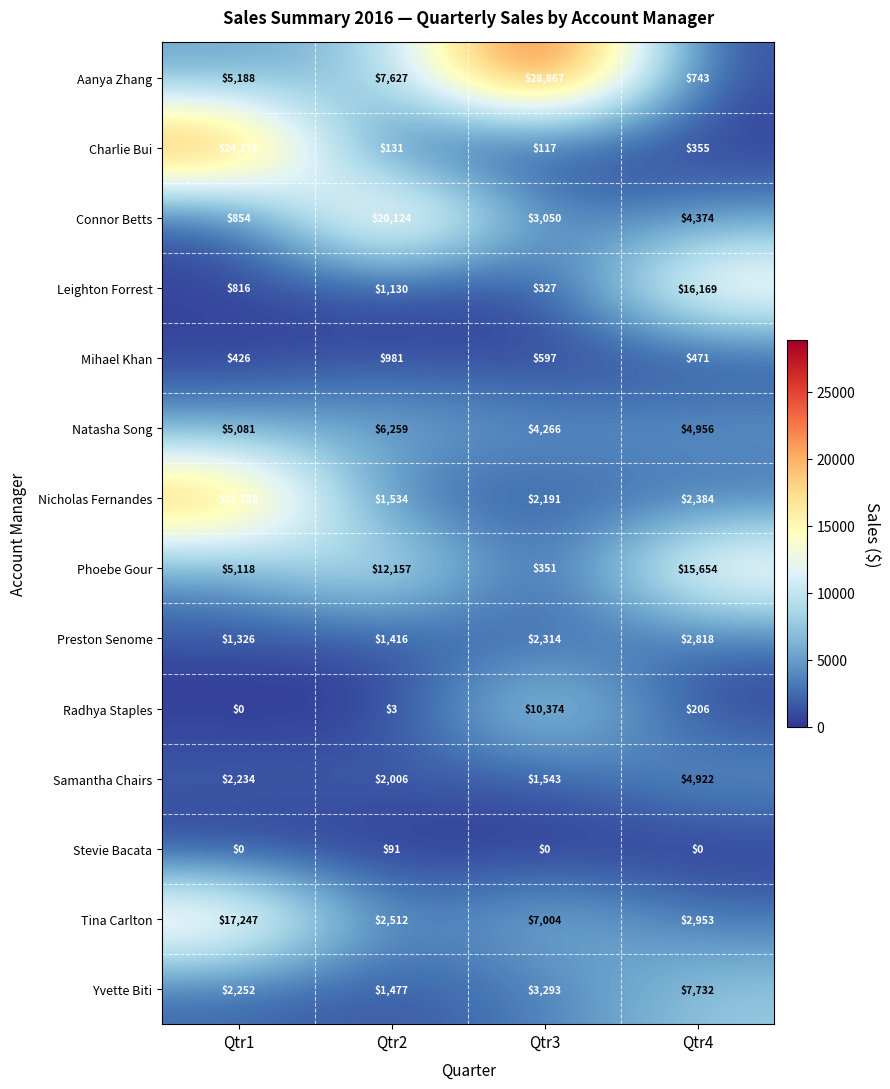

Between Qtr1 and Qtr2, which series saw the biggest shift?

Charlie Bui